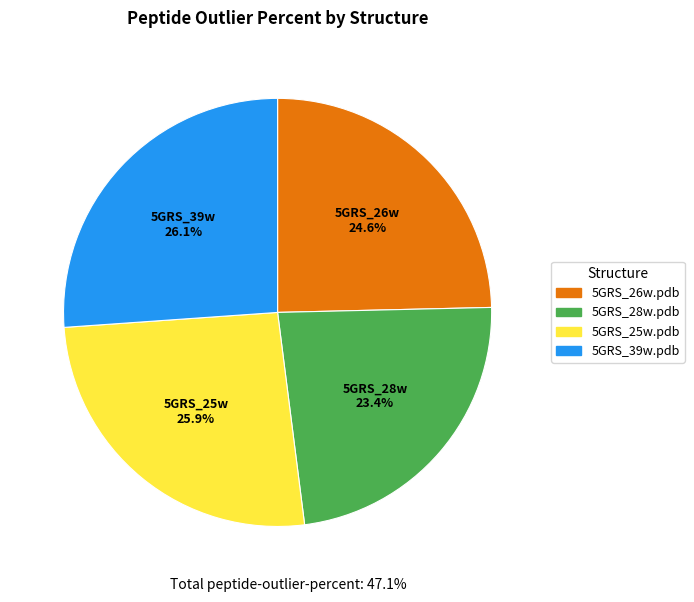

Does any single category account for the majority?

No